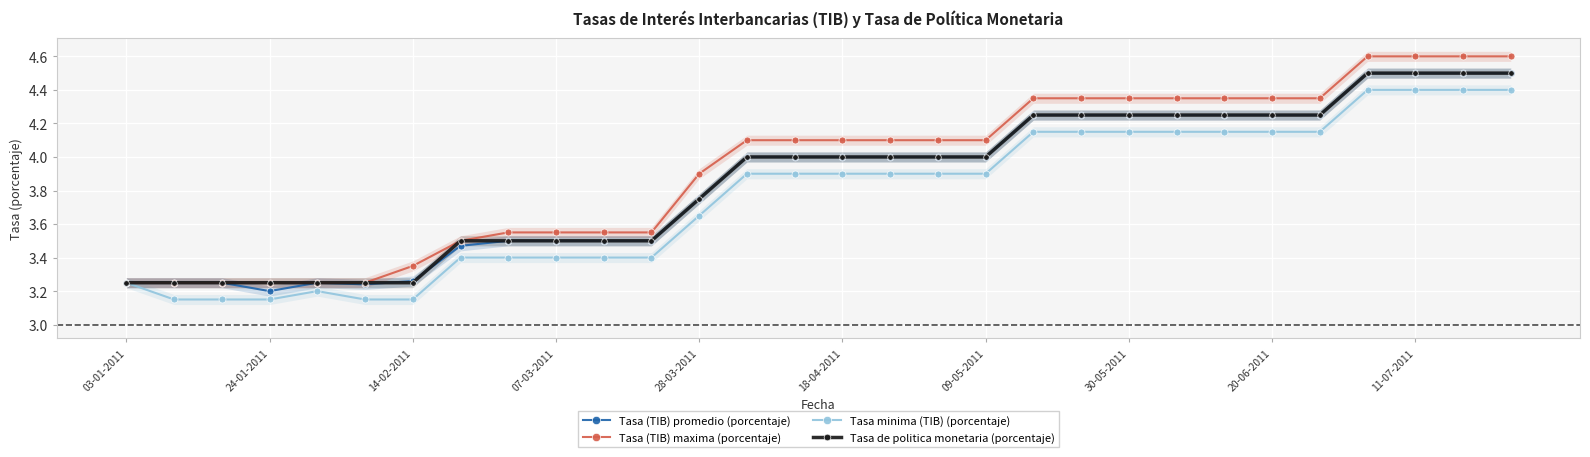

What is the difference between the maximum and minimum values in the Tasa (TIB) promedio (porcentaje) series?

1.3